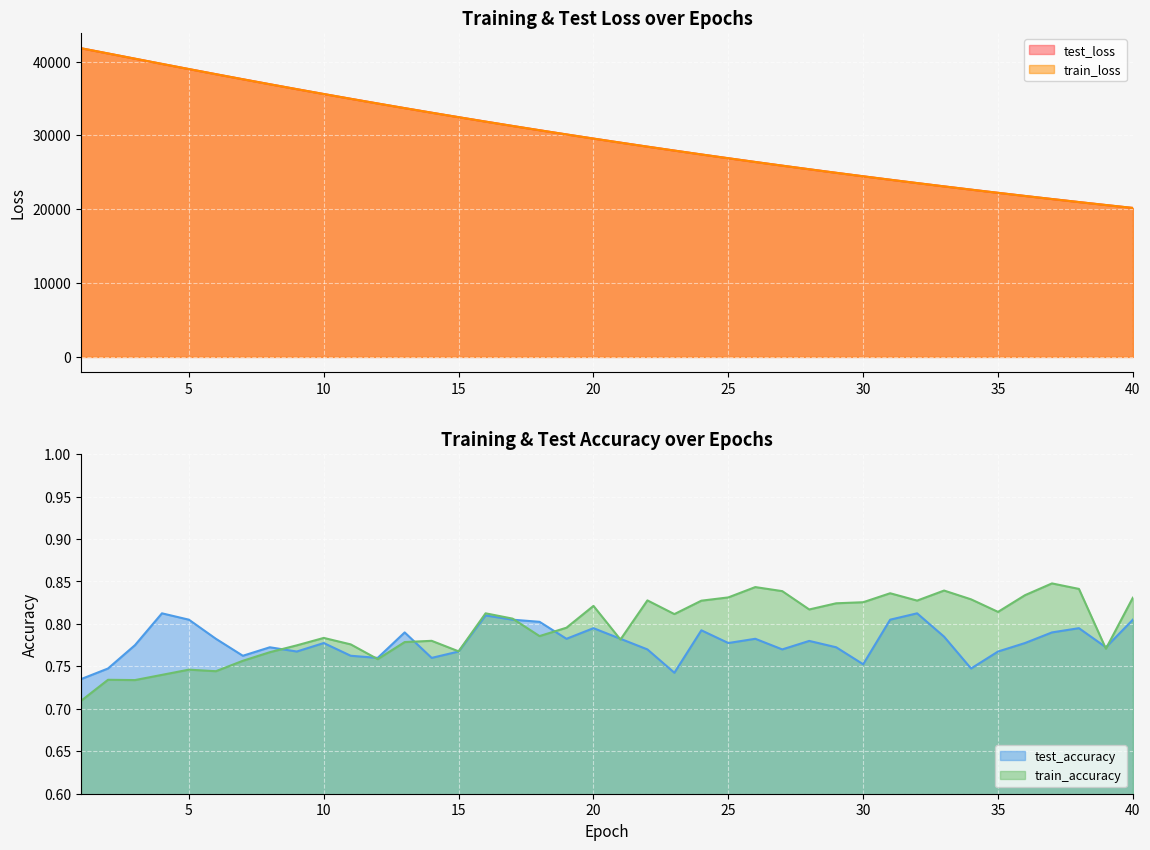

How many series are shown in this chart?

4